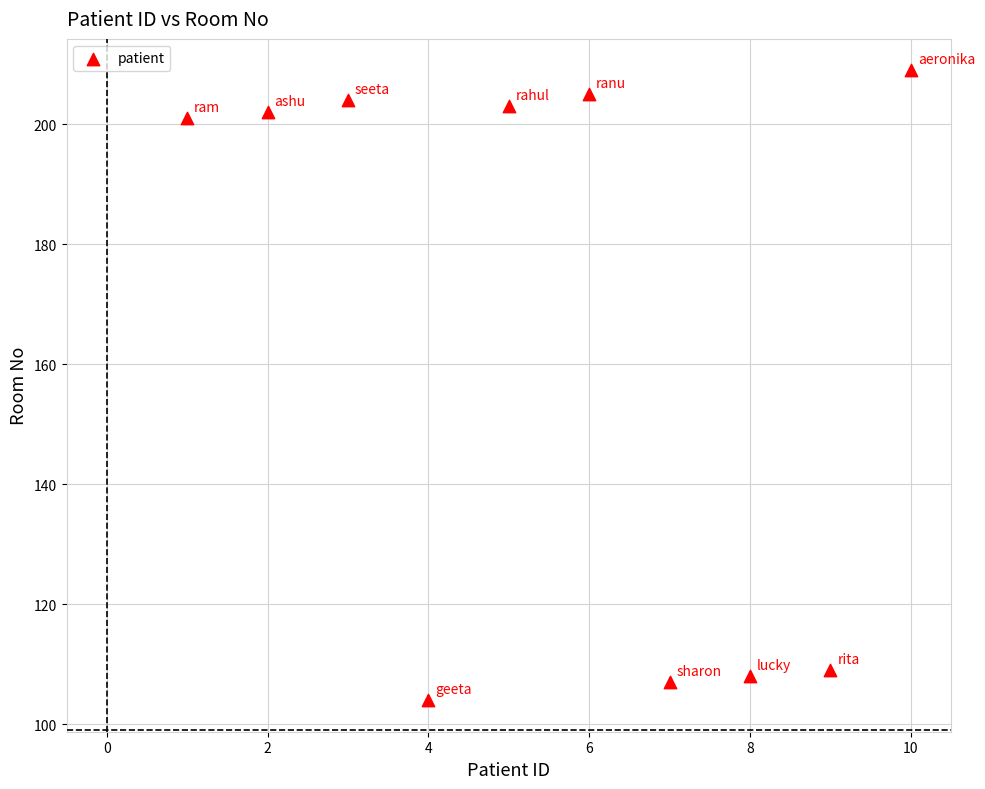

What is the range of X values (max minus min)?

9